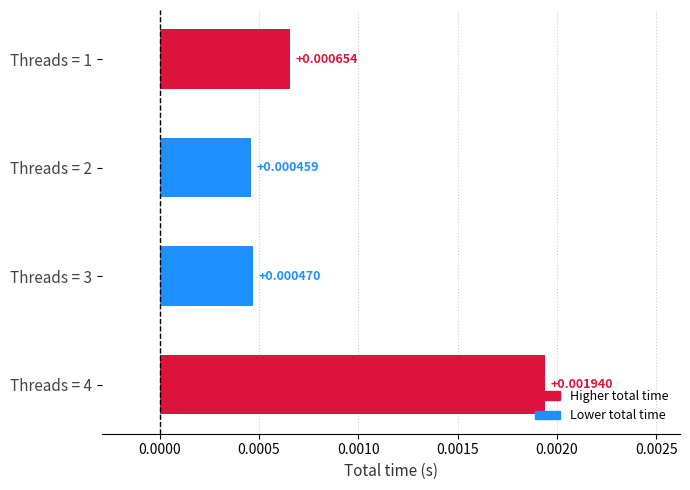

Rank the categories by value from lowest to highest.

Threads = 2, Threads = 3, Threads = 1, Threads = 4